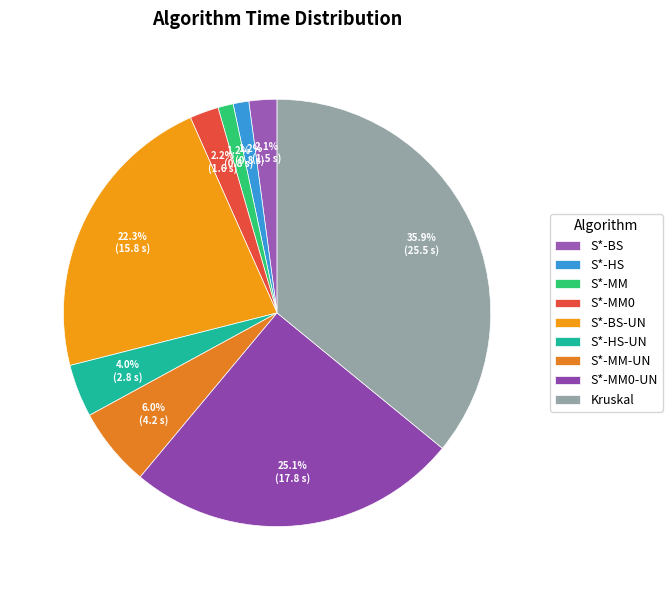

How many segments does this pie chart have?

9